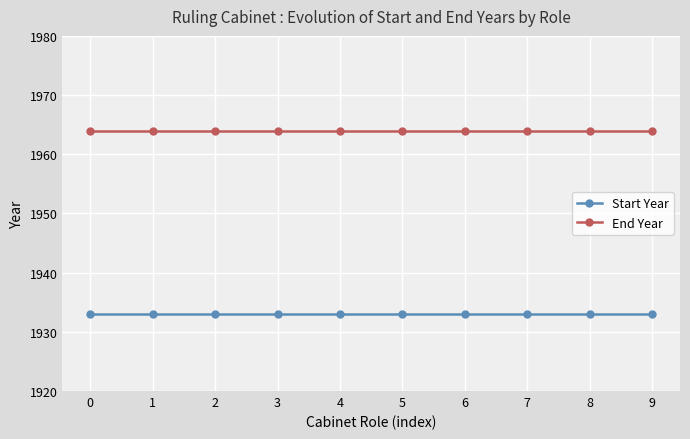

What is the value of the End Year point at the 9th from the left?

1964